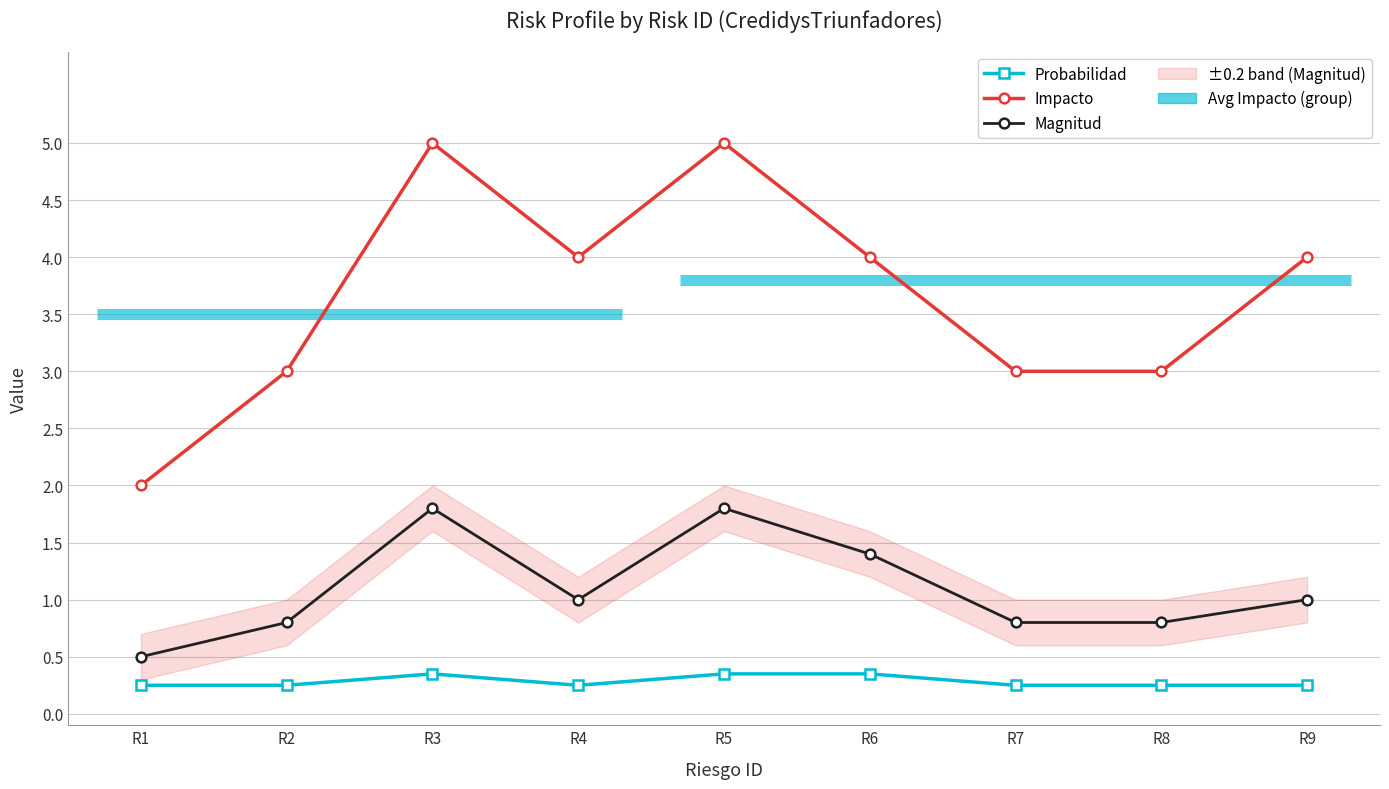

Rank the categories by Probabilidad value from highest to lowest.

R3, R5, R6, R1, R2, R4, R7, R8, R9